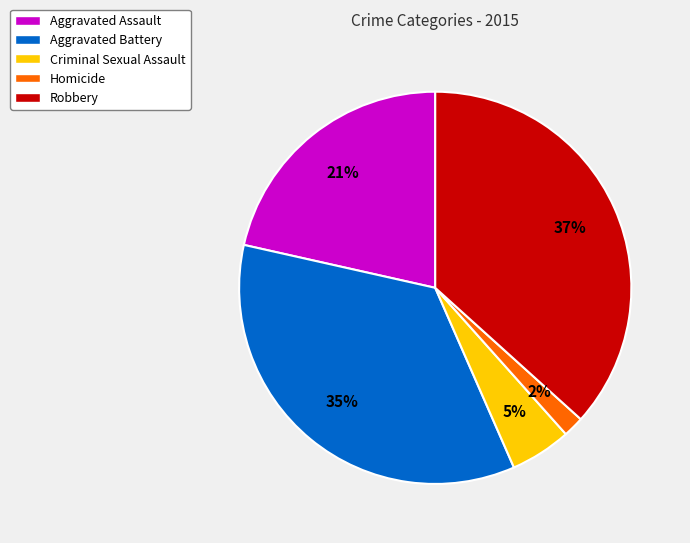

To the nearest percent, what is the average slice percentage?

20%